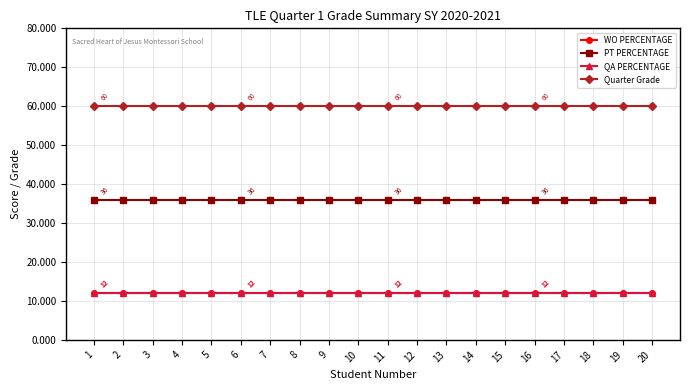

What is the average value of the QA PERCENTAGE series?

12